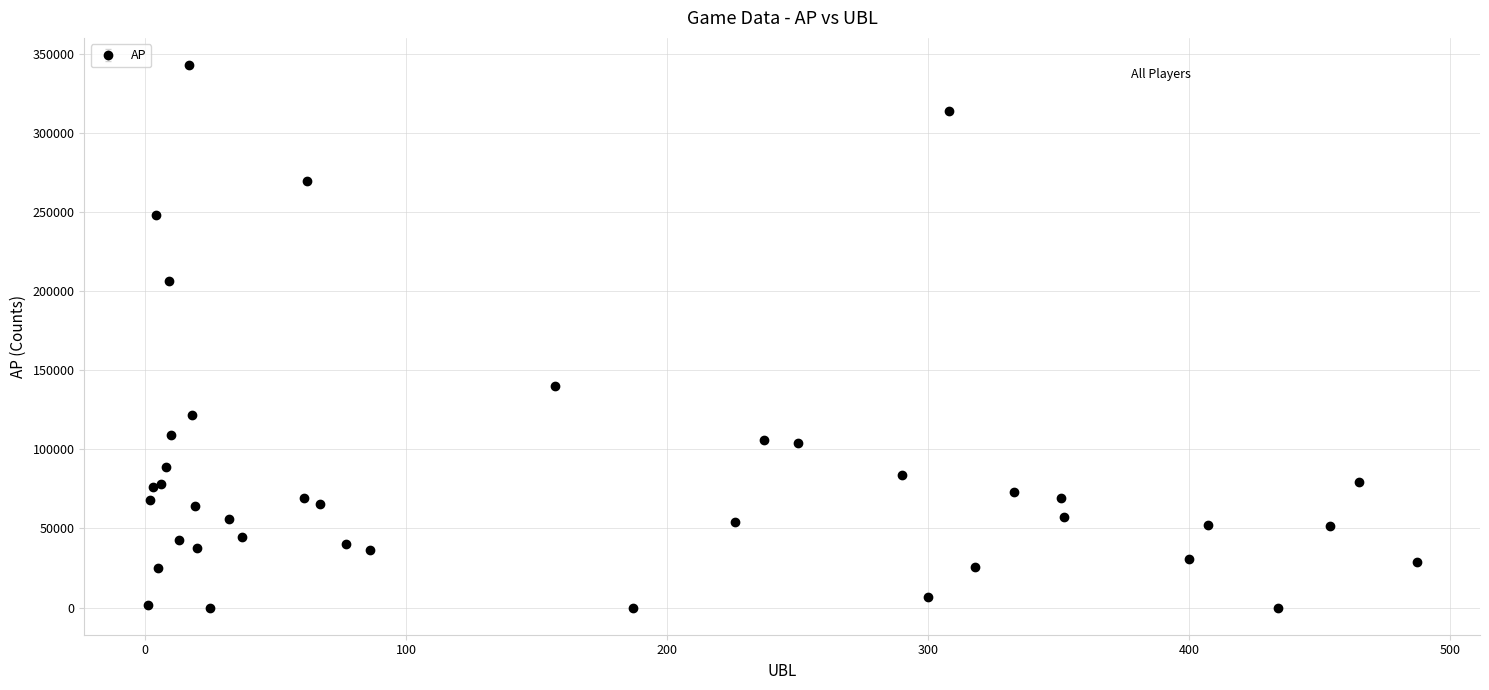

How many interior local peaks (higher than both neighbors) does the data have?

11